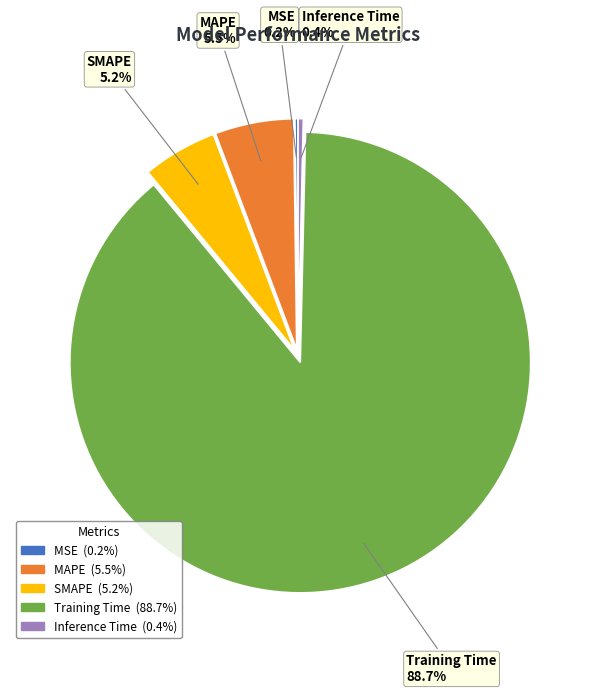

Which category has the biggest portion of the pie?

Training Time